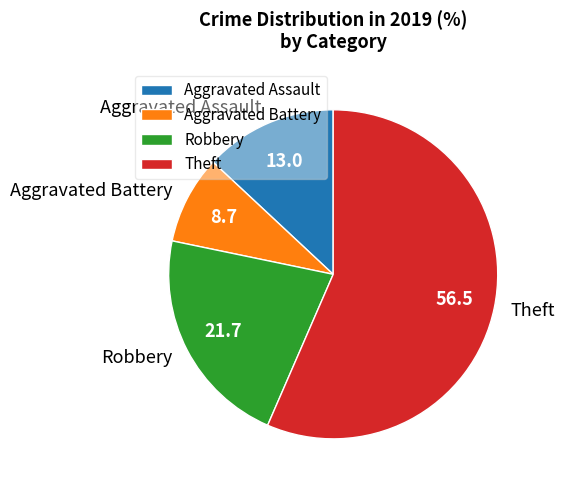

Which category has the smallest portion of the pie?

Aggravated Battery